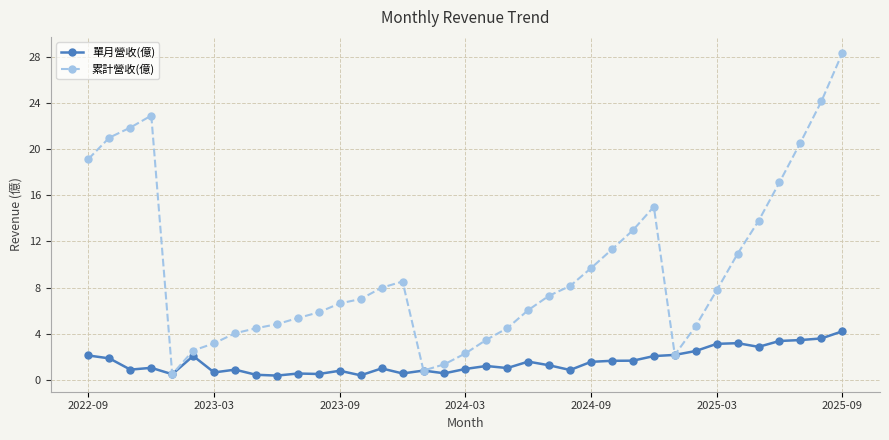

What is the highest value of the 單月營收(億) series?

4.2